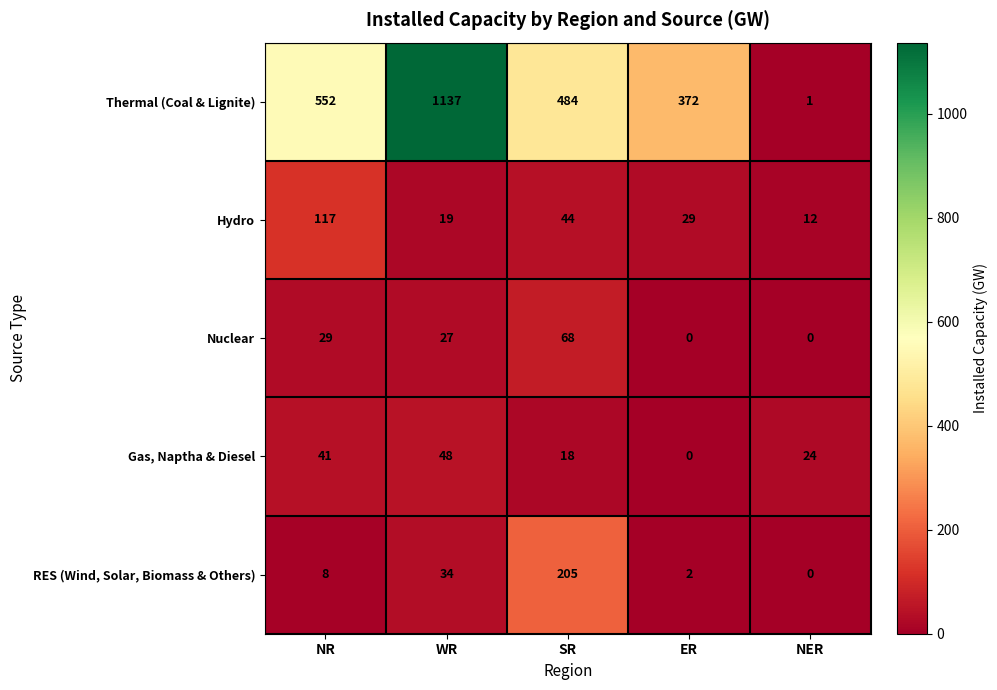

At how many categories does at least one series exceed 436?

3